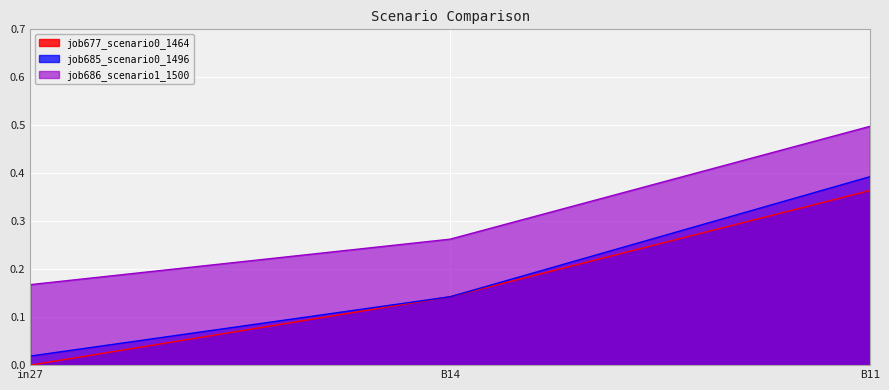

The job685_scenario0_1496 series shows 0.0 at in27. True or false?

False